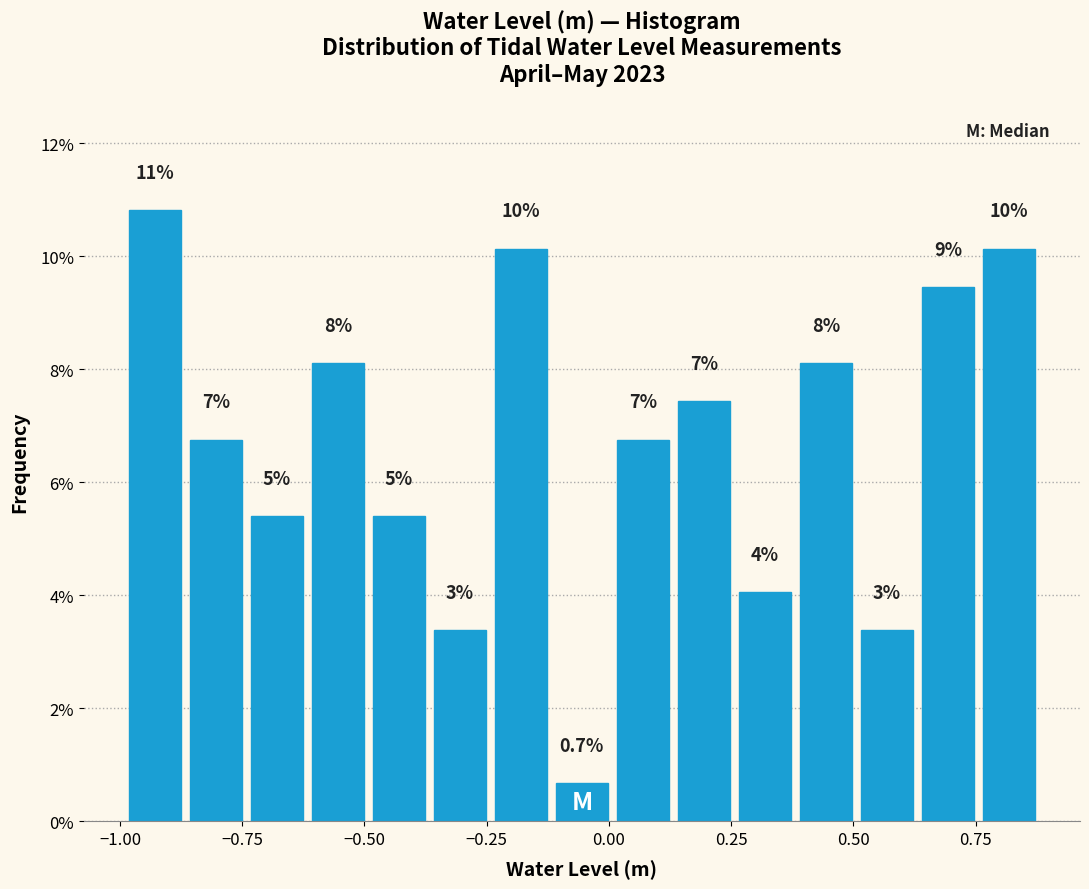

Around what value on the x-axis is the tallest bar? Give the approximate position of its centre, as read against the axis.

-0.95